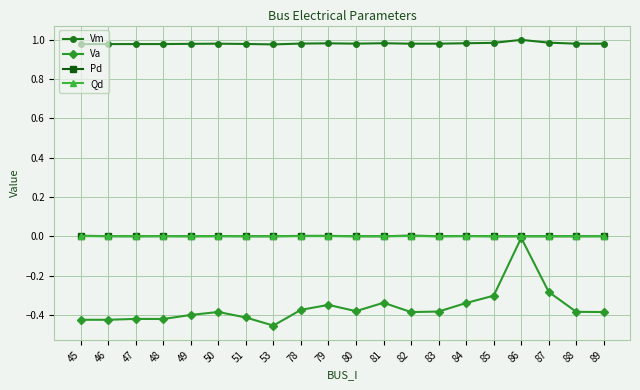

The Qd series shows 0.0 at 81. True or false?

True